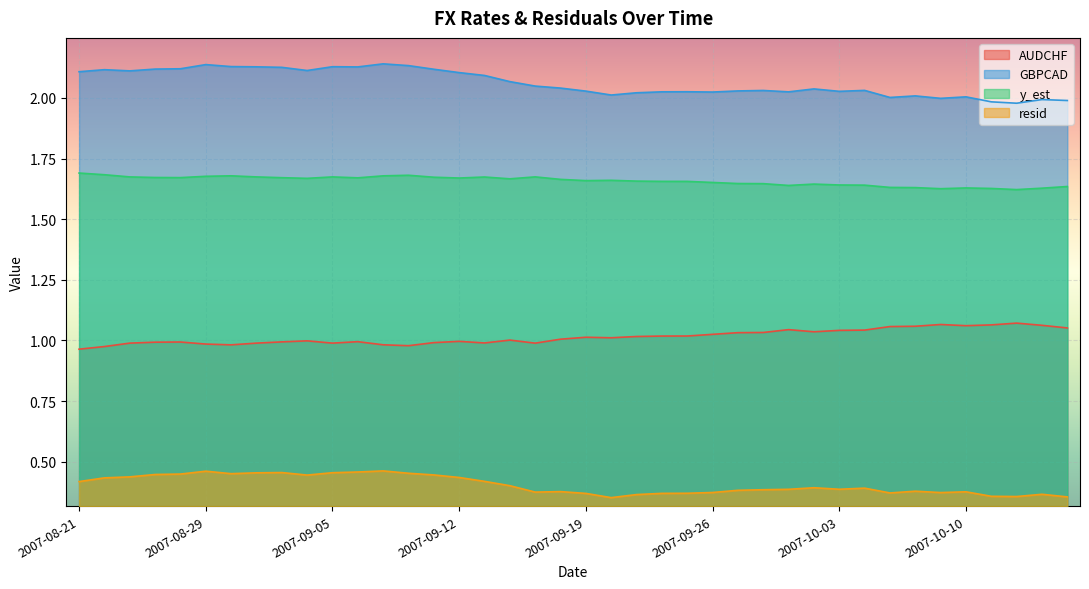

True or false: AUDCHF has more than 0 interior local peaks.

True